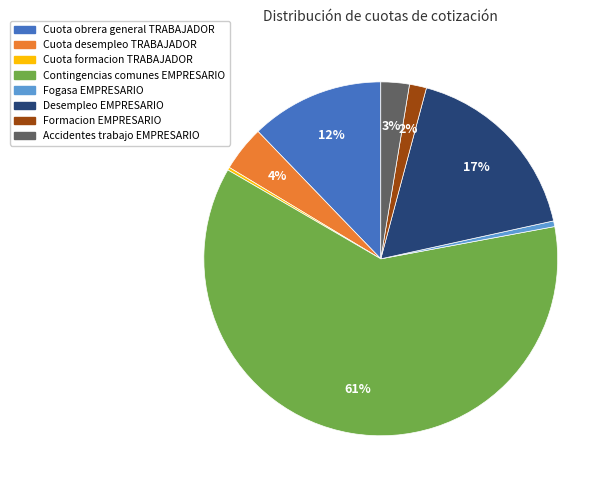

To the nearest percent, what is the difference between the largest and smallest slice percentages?

61%